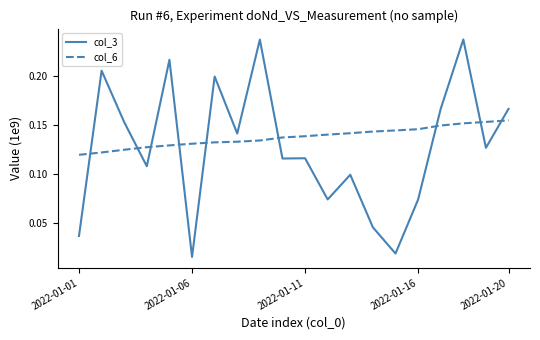

Which series has the largest total across all categories?

col_6